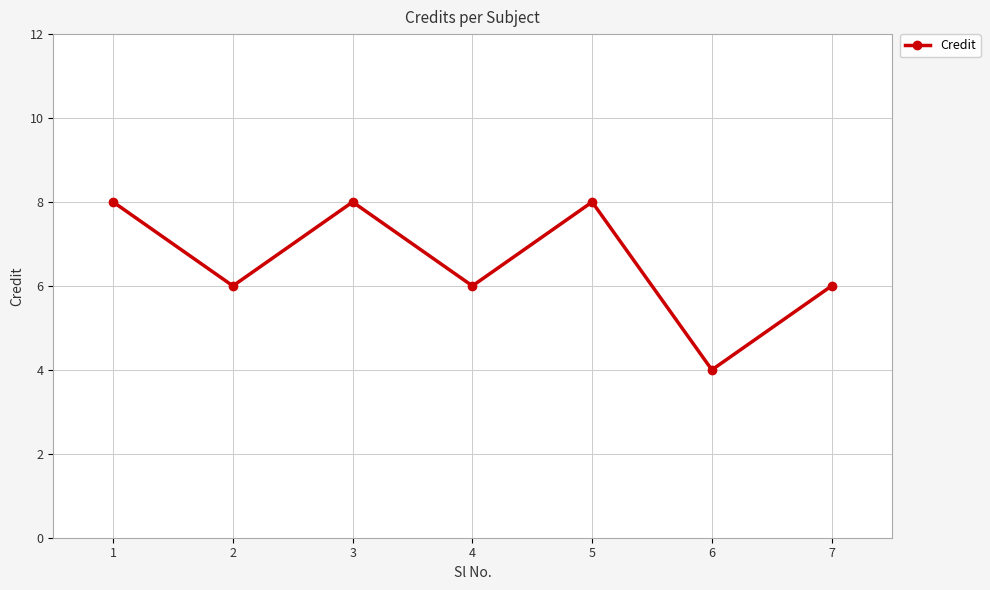

True or false: there are more than 2 points higher than both neighbors.

False